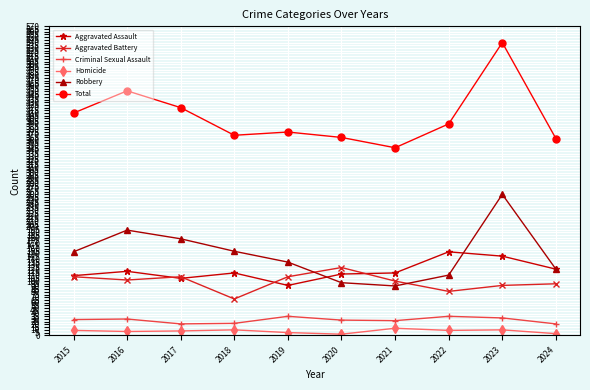

True or false: Aggravated Battery has a value of 102 at 2016.

True